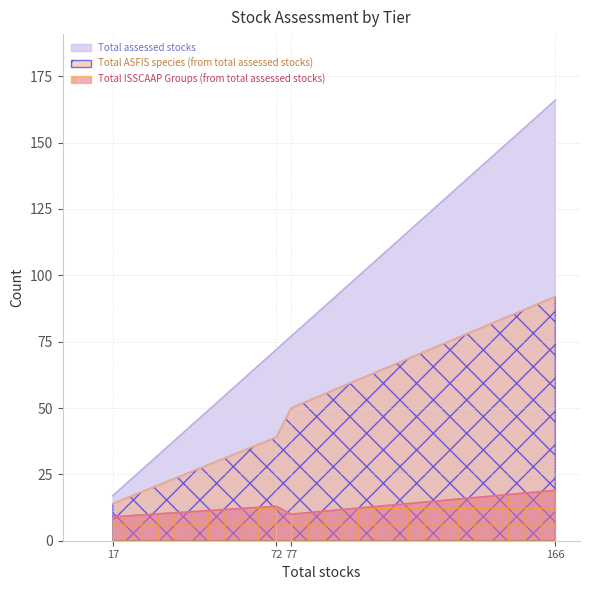

How many data points in Total ASFIS species (from total assessed stocks) are less than 50?

2